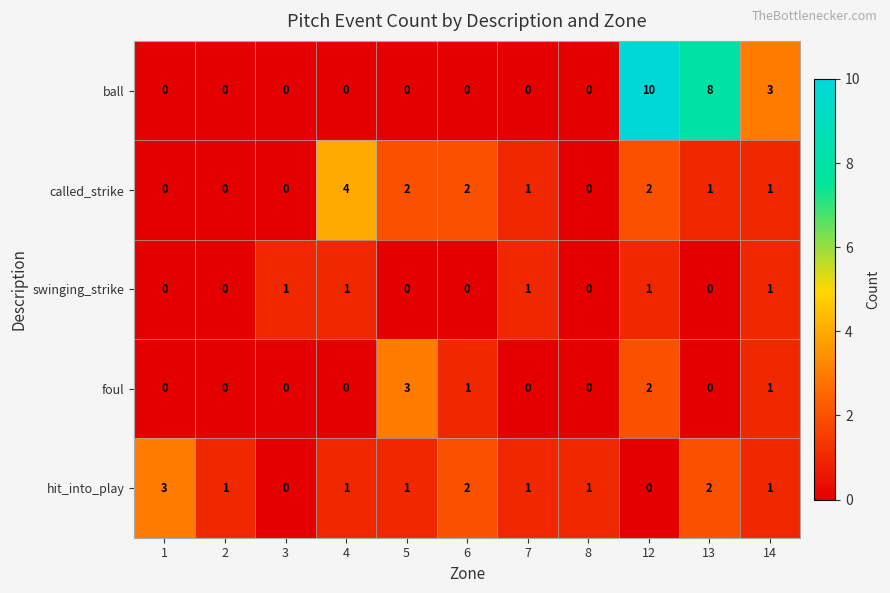

At which category is the sum across all series the highest?

12